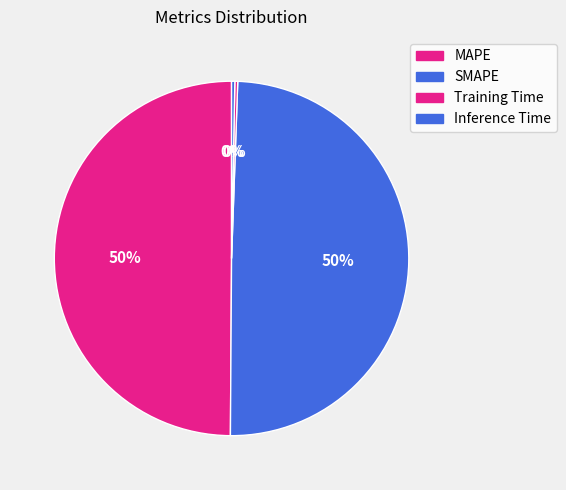

What is the total percentage of SMAPE and Training Time?

49.8%